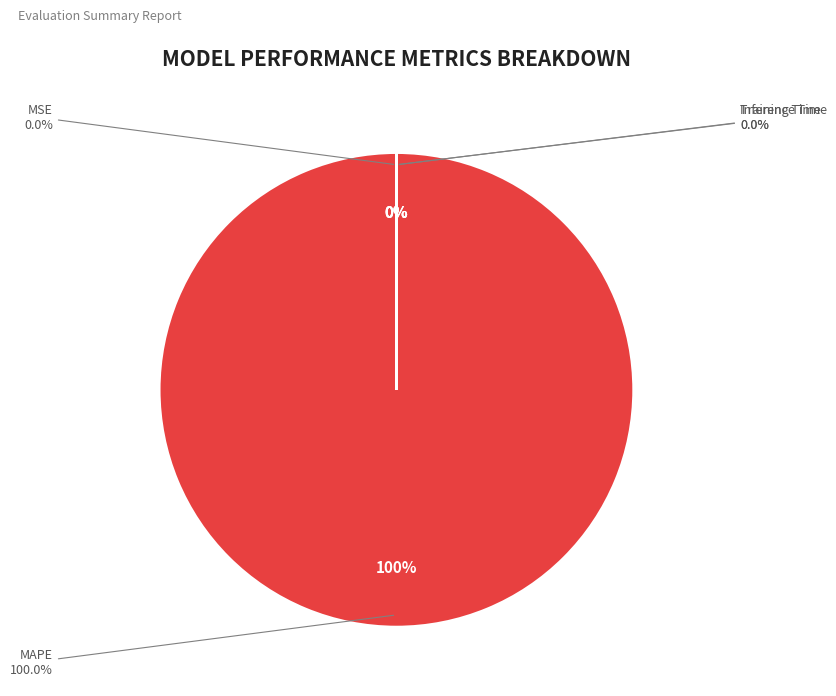

To the nearest percent, what is the average slice percentage?

25%